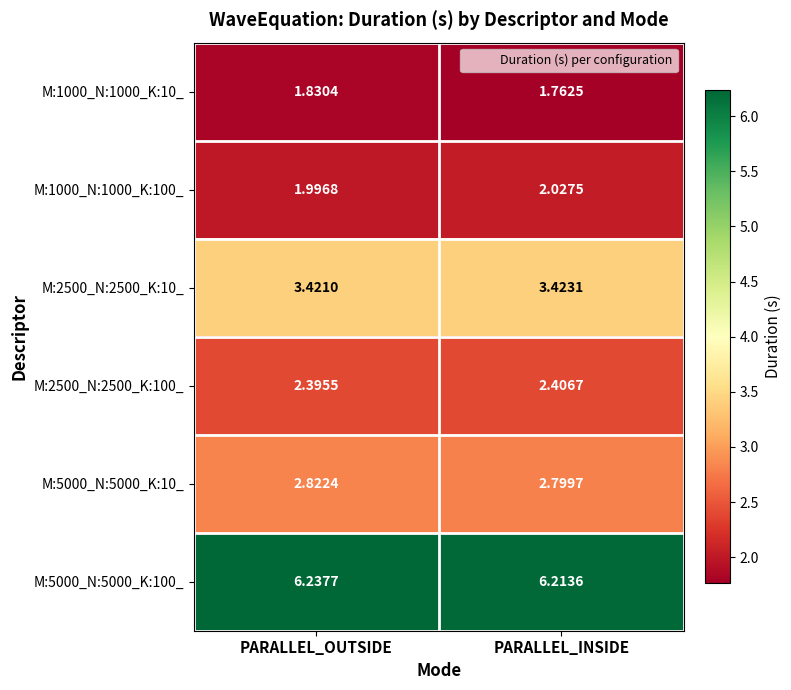

At which category does the chart reach its minimum across all series?

PARALLEL_INSIDE